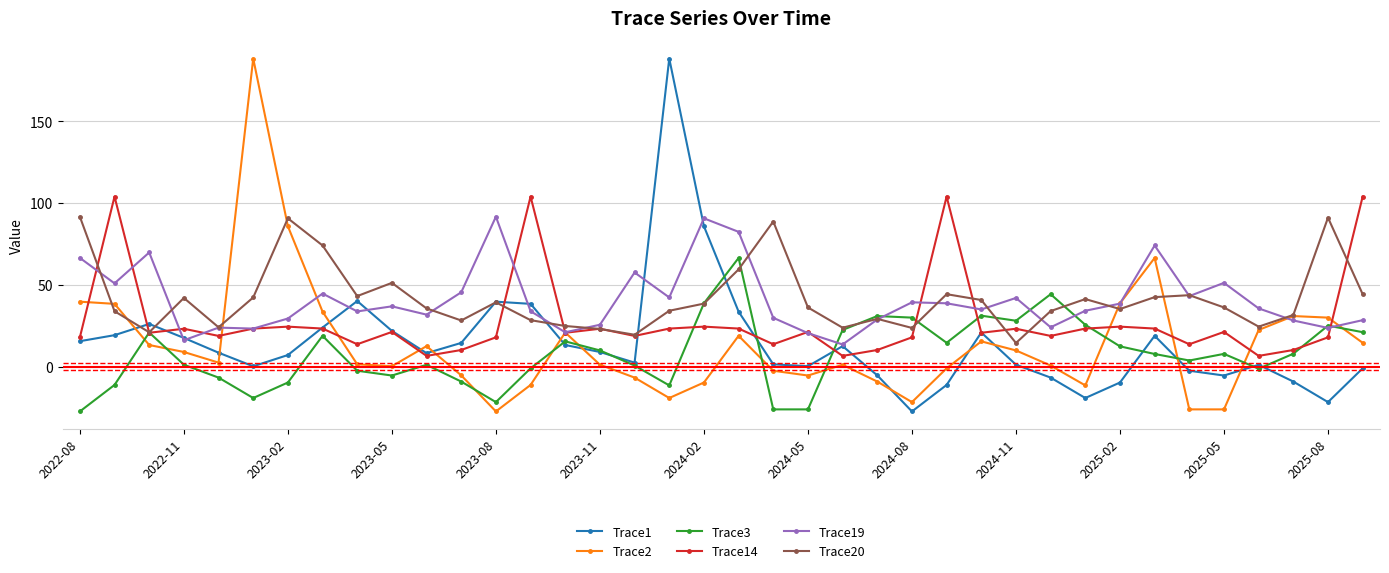

Which series ends up on top after the final intersection of Trace14 and Trace2?

Trace14